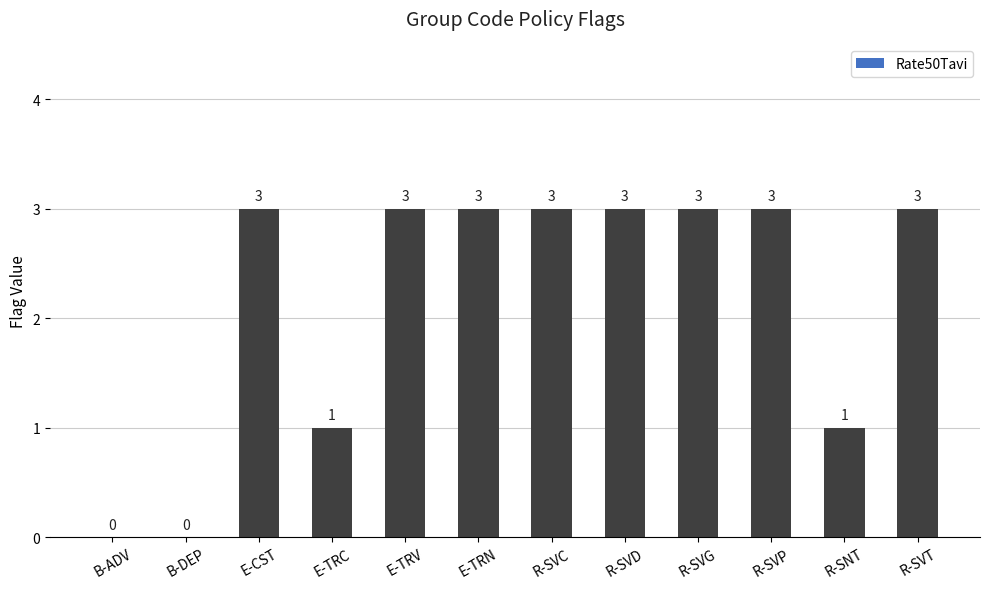

Reading left to right, extract all data points from this chart.

B-ADV=0	B-DEP=0	E-CST=3	E-TRC=1	E-TRV=3	E-TRN=3	R-SVC=3	R-SVD=3	R-SVG=3	R-SVP=3	R-SNT=1	R-SVT=3